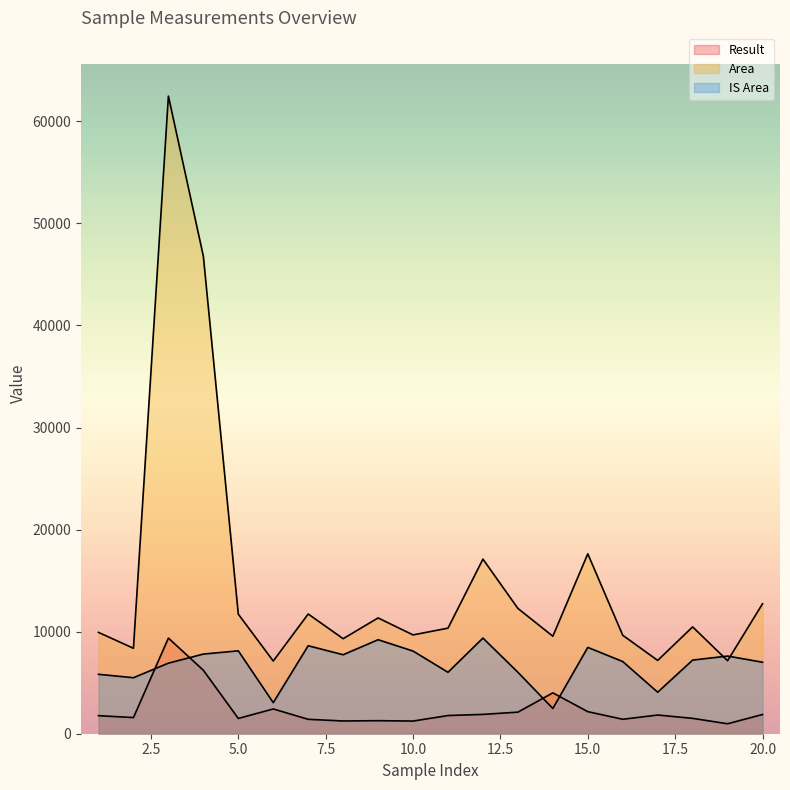

What is the maximum value shown in the chart?

62467.1